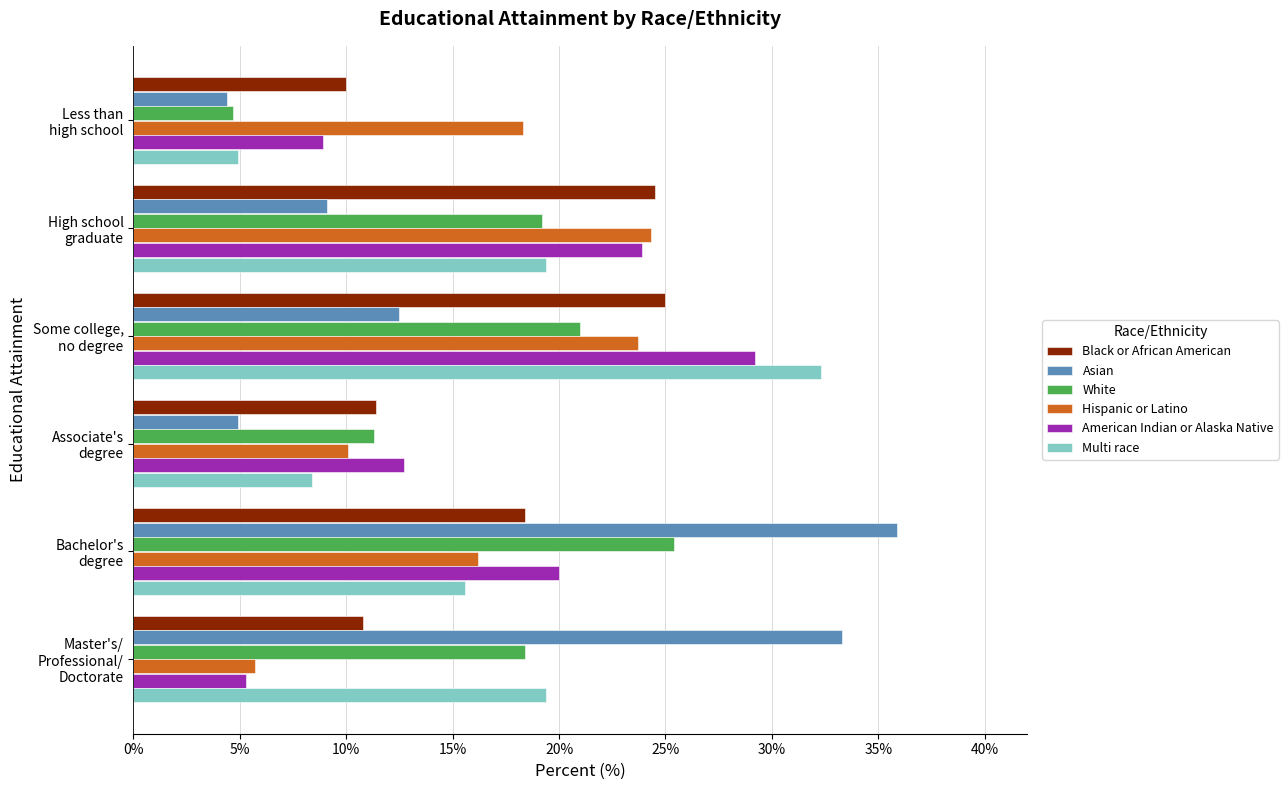

What is the maximum value shown in the chart?

35.9